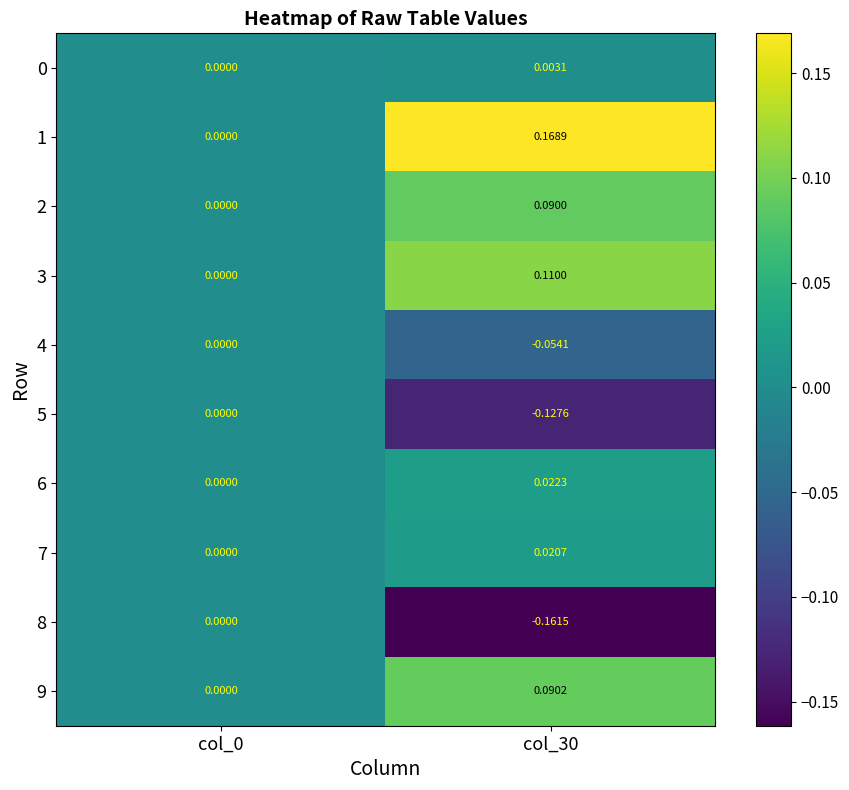

Count the number of categories in the chart.

2